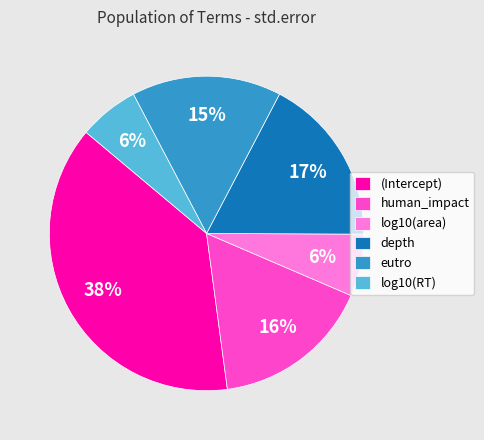

To the nearest percent, what percentage of the pie is log10(area)?

6%